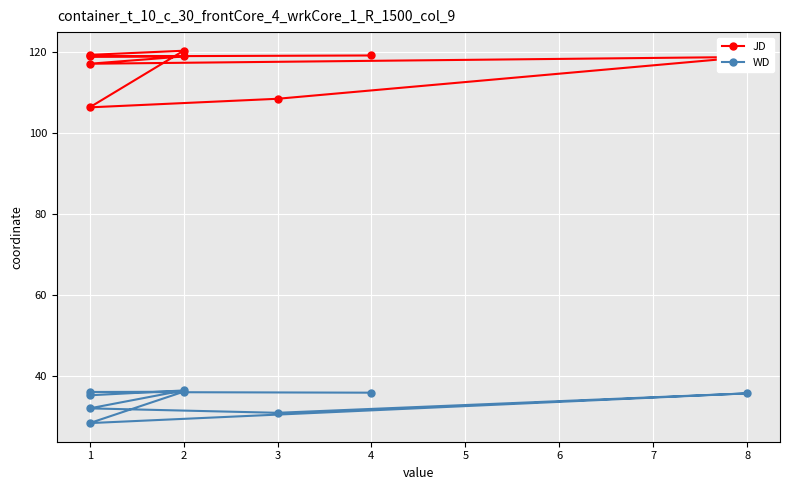

List the labels in order of WD value, smallest first.

1, 3, 1, 1, 8, 4, 1, 2, 2